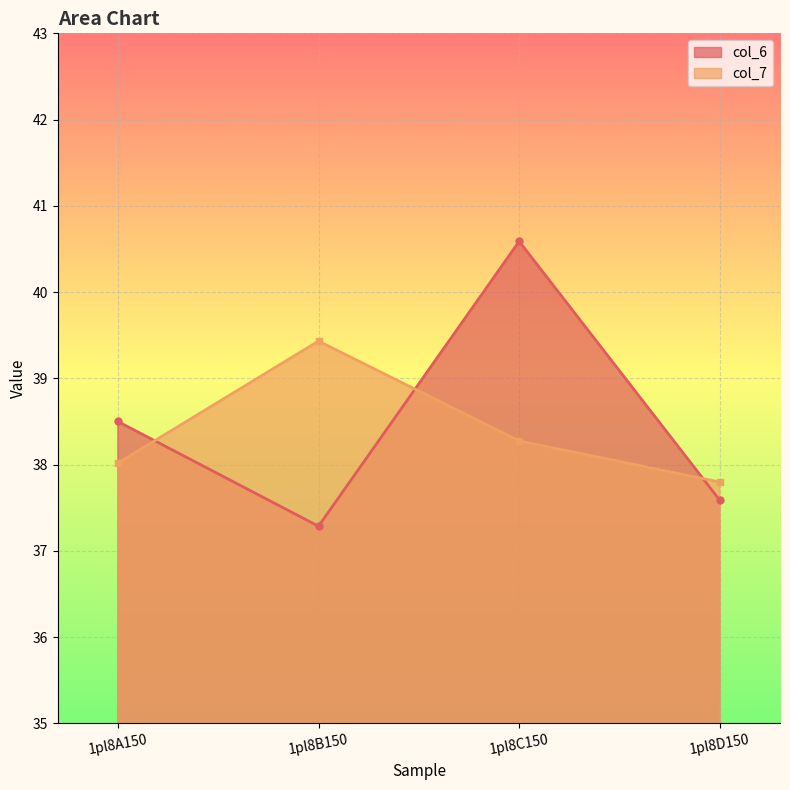

Is the value of col_6 at 1pl8C150 greater than the value of col_7 at 1pl8A150?

Yes